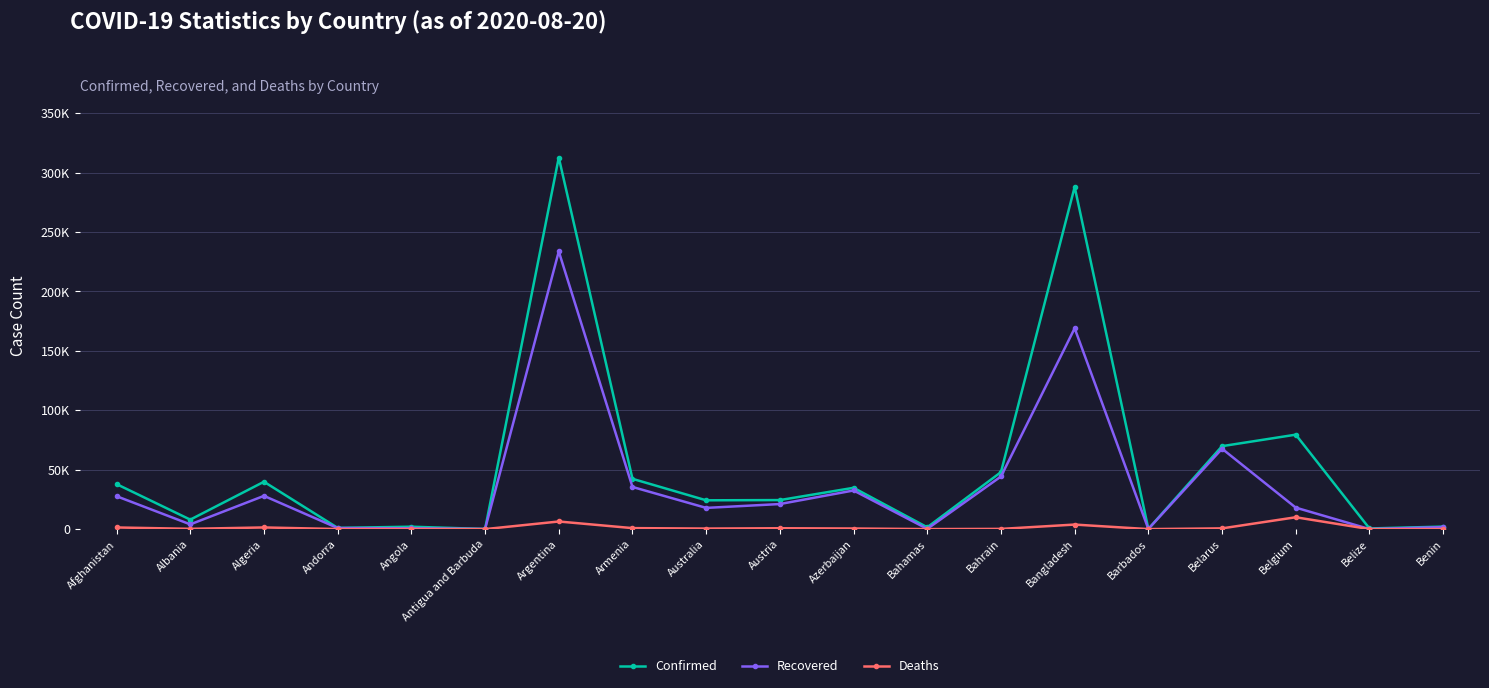

List the series in order of their peak value, highest first.

Confirmed, Recovered, Deaths